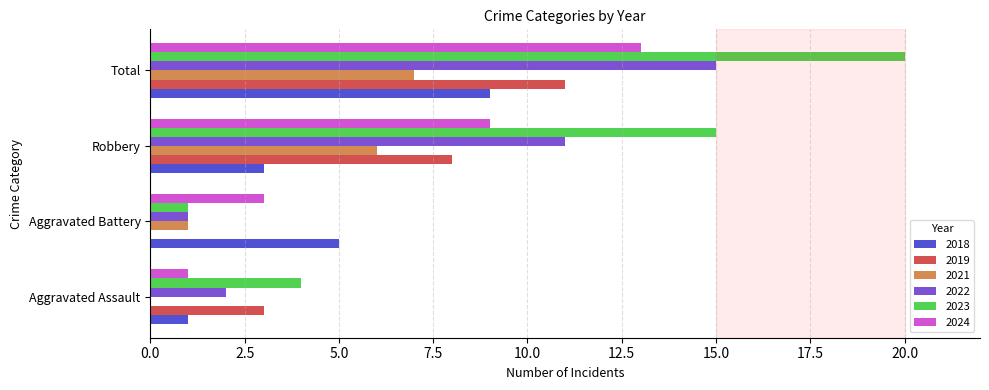

At which category is the sum across all series the highest?

Total